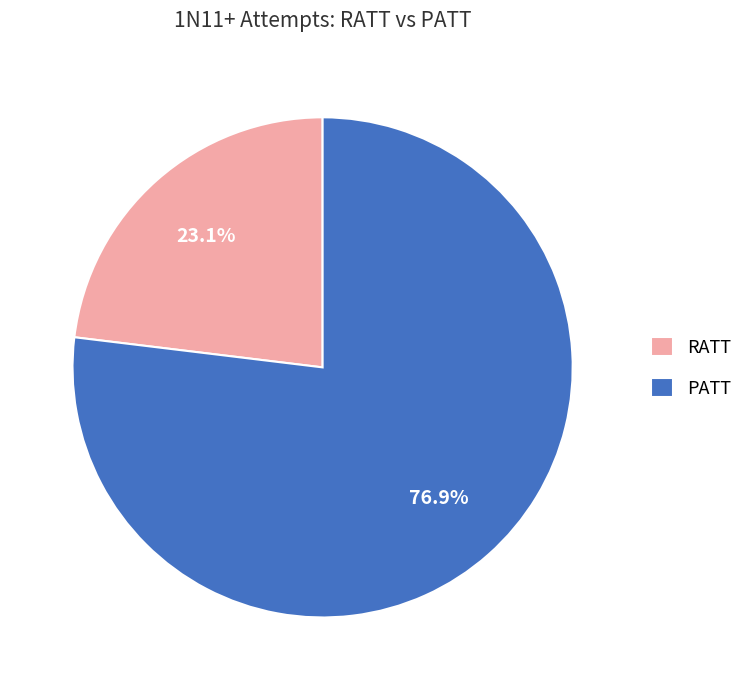

Is it true that PATT is 77% of the pie?

True